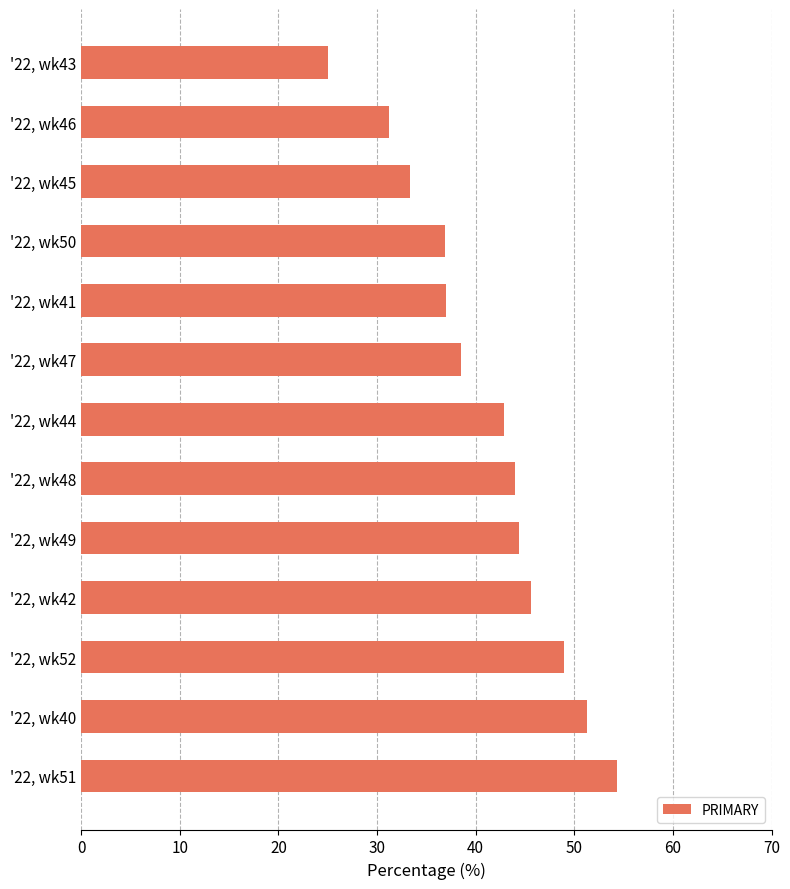

List the labels in order of value, largest first.

'22, wk51, '22, wk40, '22, wk52, '22, wk42, '22, wk49, '22, wk48, '22, wk44, '22, wk47, '22, wk41, '22, wk50, '22, wk45, '22, wk46, '22, wk43